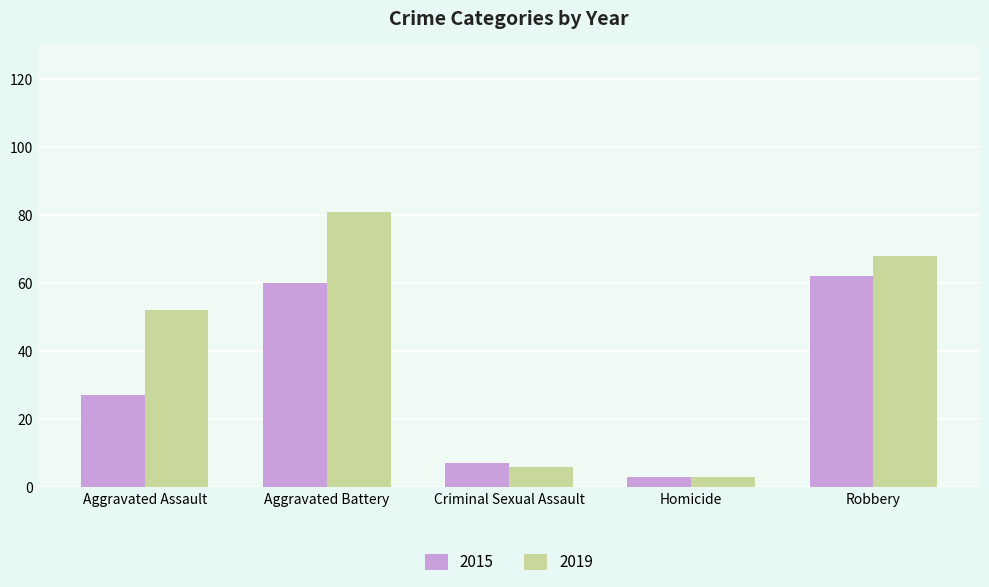

How many groups of bars are there?

5